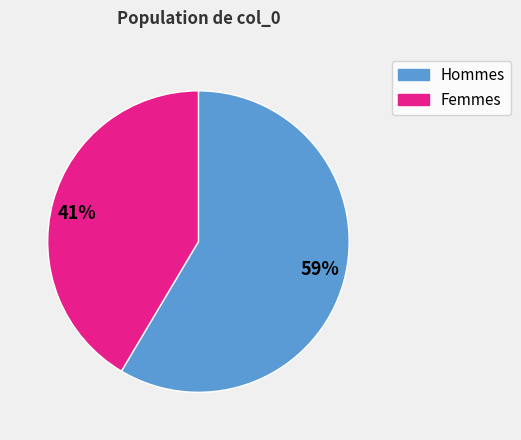

What percentage is the Hommes slice, to the nearest percent?

59%